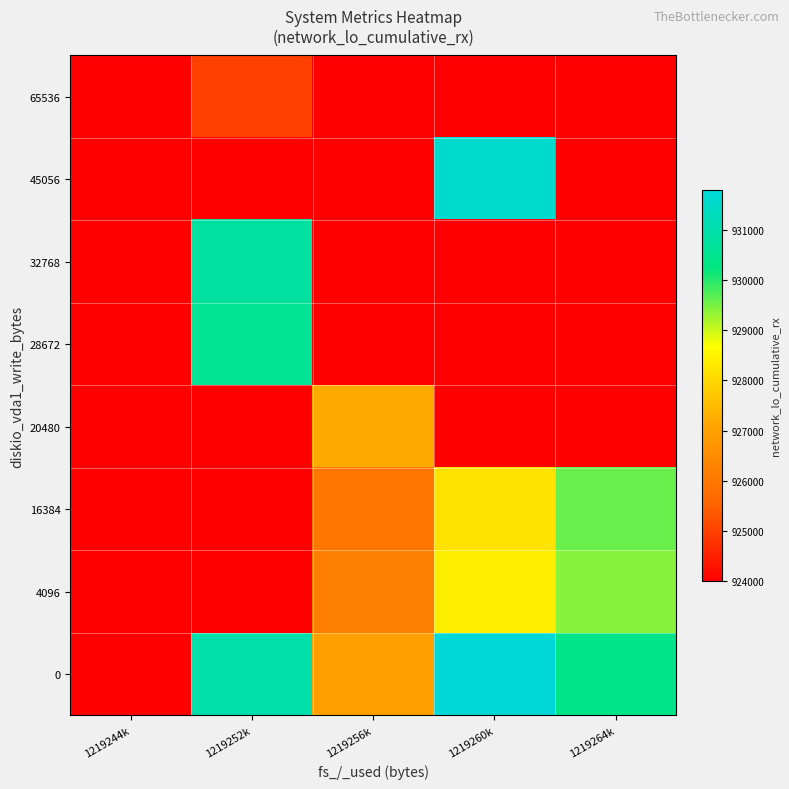

What is the minimum value shown in the chart?

924000